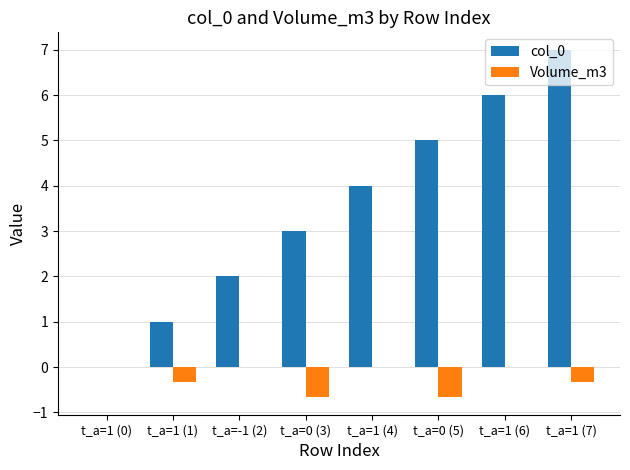

Which series changed the most between t_a=1 (0) and t_a=0 (3)?

col_0